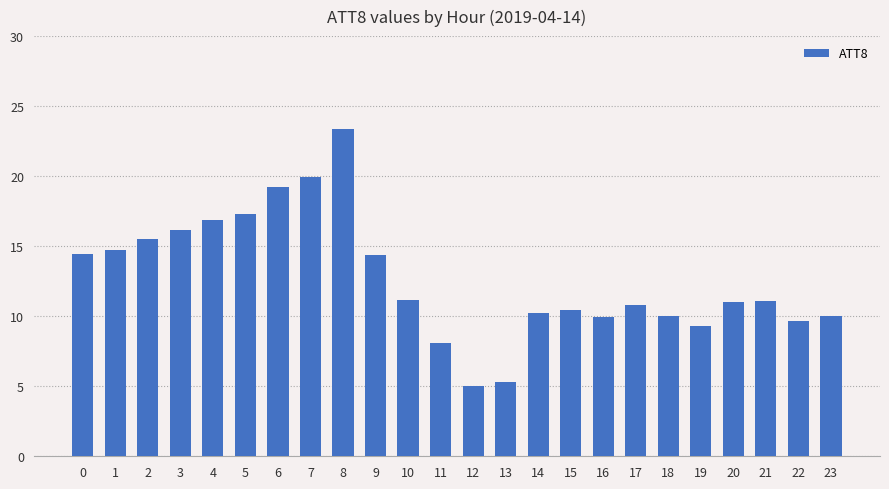

Which category has the highest value across all series?

8